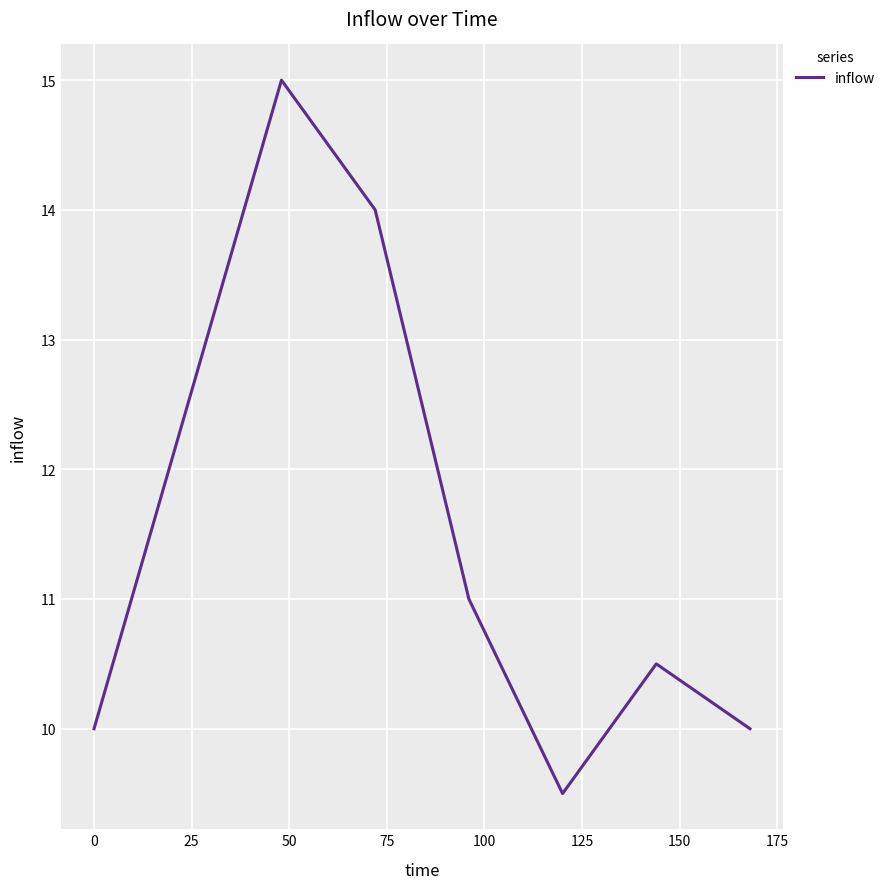

What is the difference between the second highest and second lowest values?

4.0